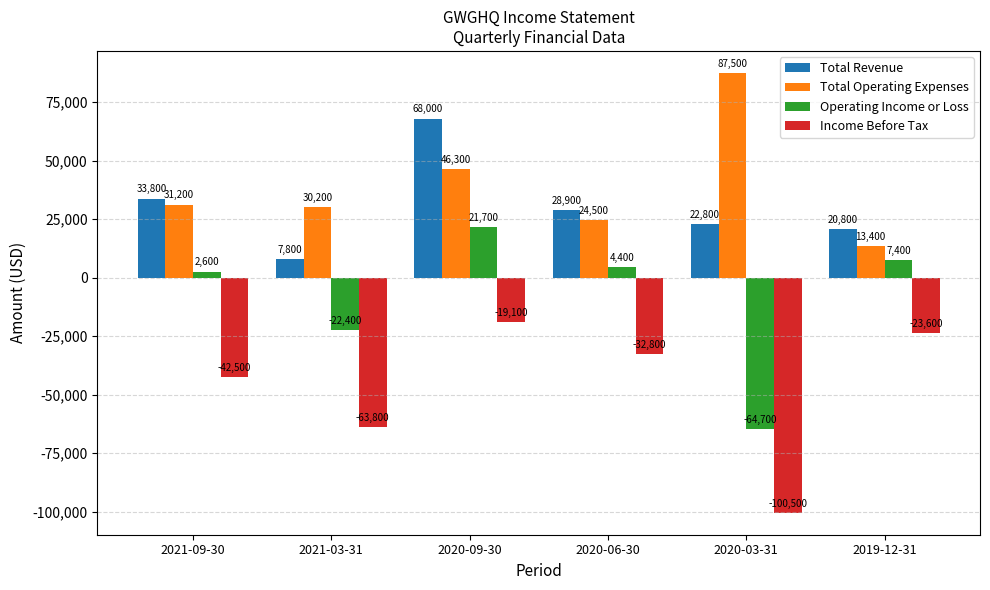

Rank the series by their maximum value, from highest to lowest.

Total Operating Expenses, Total Revenue, Operating Income or Loss, Income Before Tax